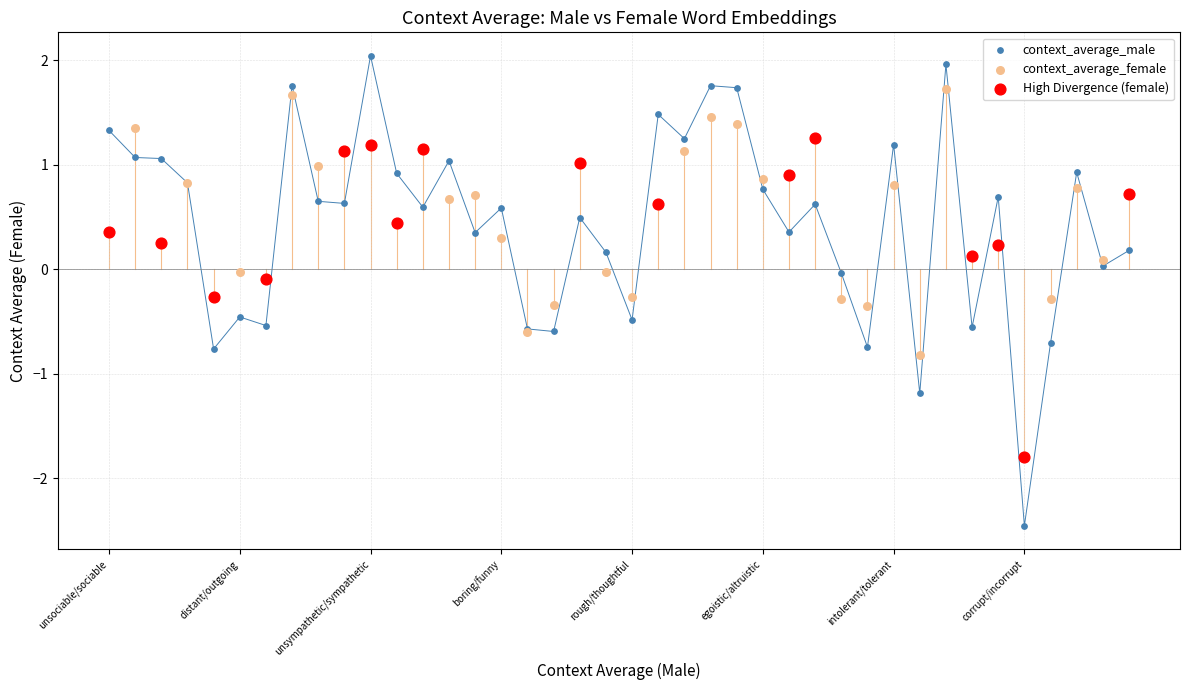

Which series contains the highest Y value?

context_average_male